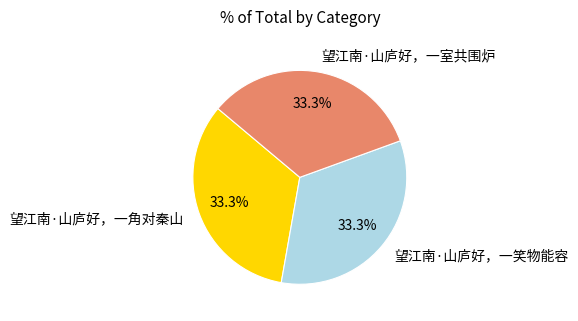

Is it true that 望江南·山庐好，一角对秦山 is 33% of the pie?

True